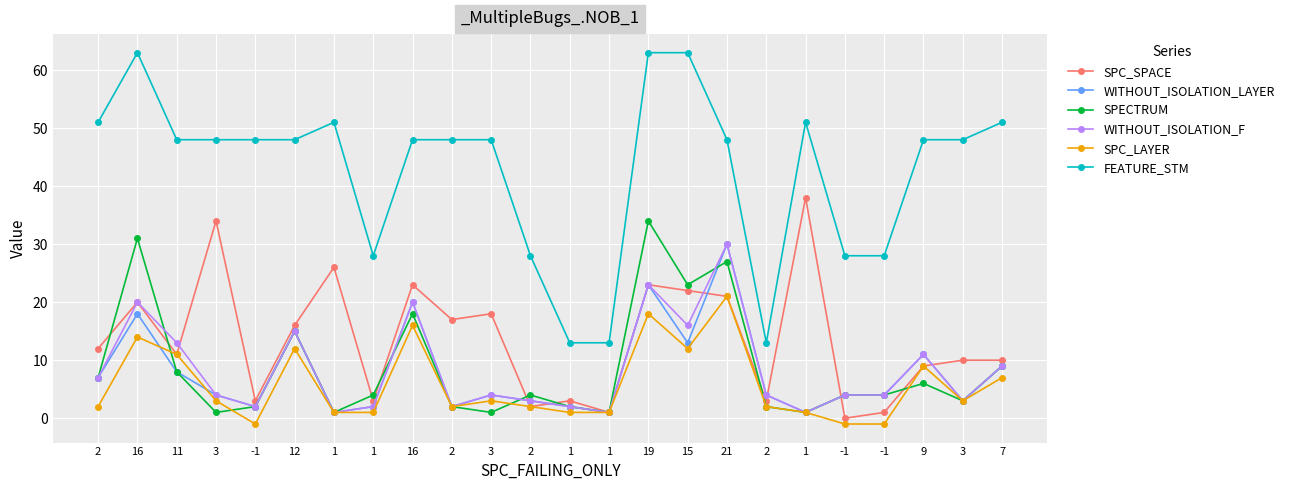

Count the number of data series in this chart.

6